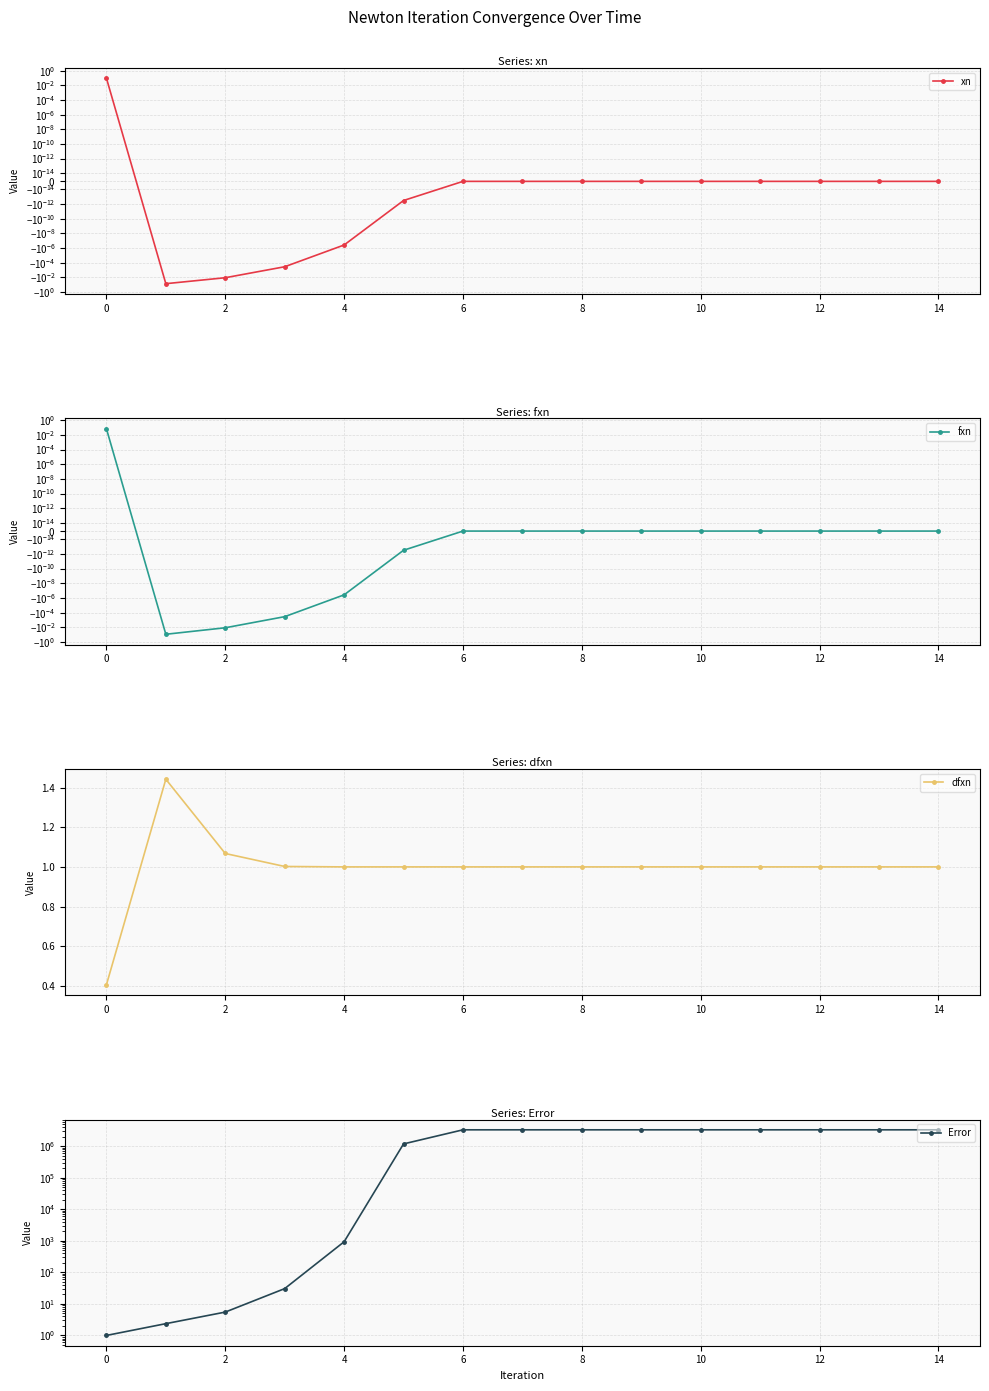

True or false: Error and dfxn cross at least once.

False